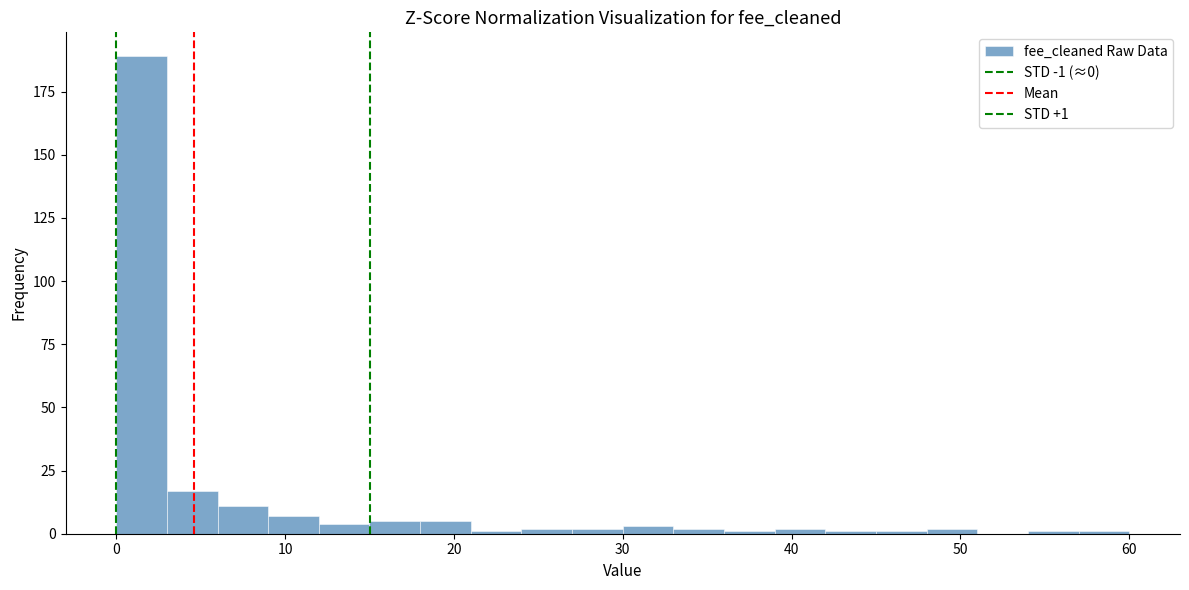

Read against the x-axis, roughly where is the centre of the tallest bar?

2